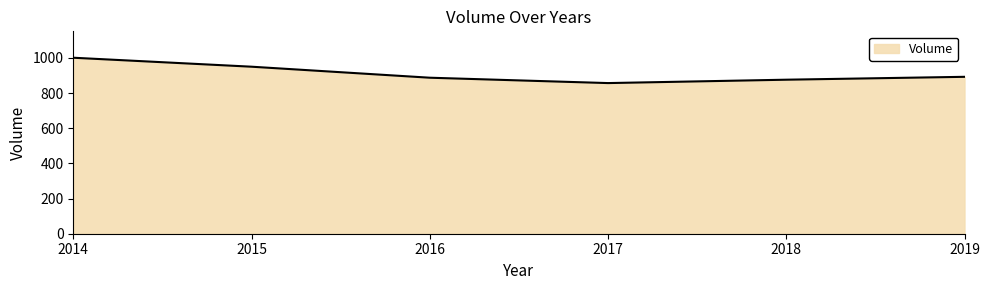

True or false: the data shows 1170.3 at 2016.

False